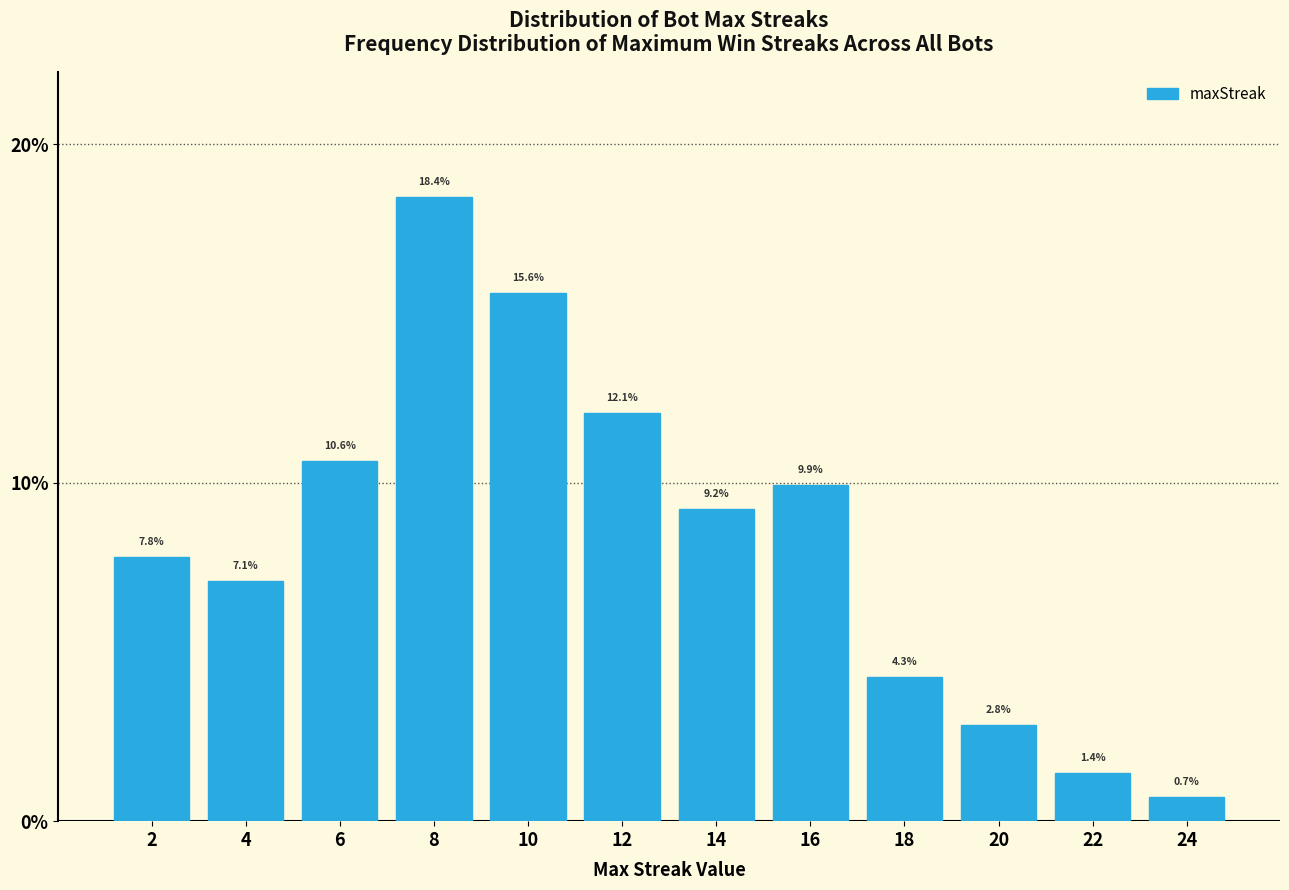

Reading left to right, what are all the values shown in this chart?

2=7.8	4=7.1	6=10.6	8=18.4	10=15.6	12=12.1	14=9.2	16=9.9	18=4.3	20=2.8	22=1.4	24=0.7